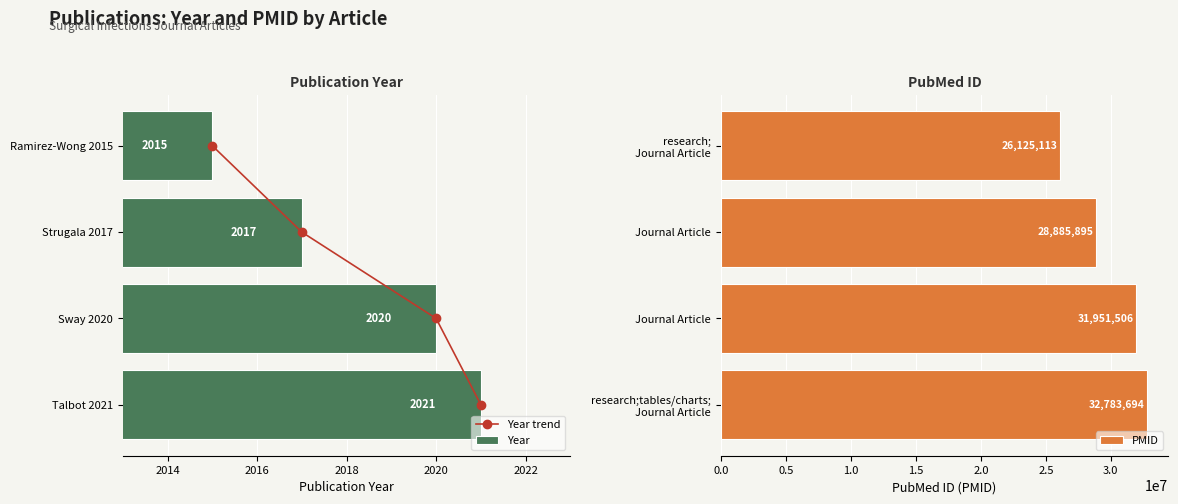

At which label does PMID reach its minimum?

research;
Journal Article